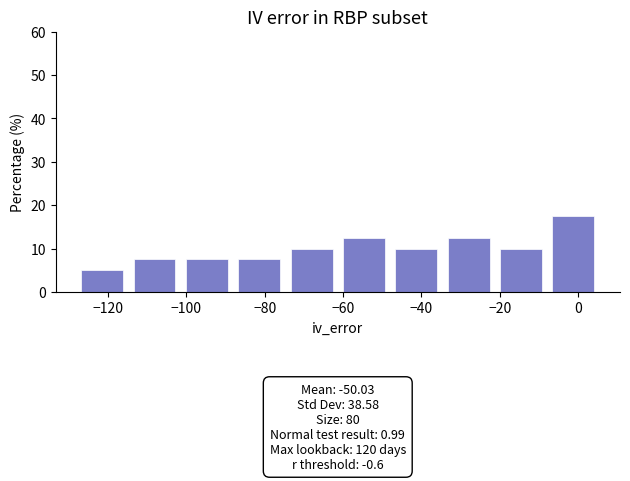

Which range on the x-axis has the tallest bar?

-8 to 6